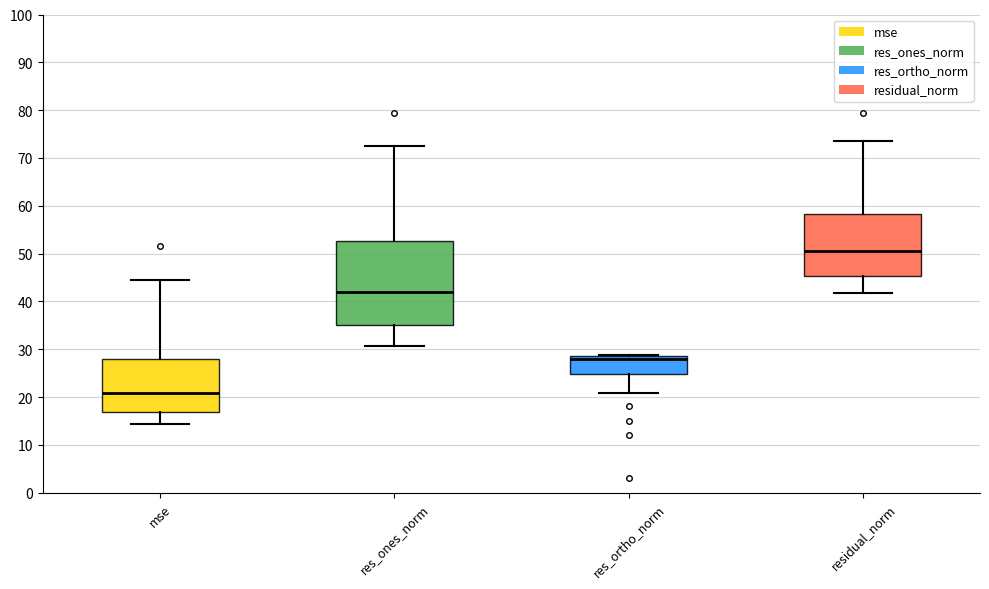

Reading left to right, read every box against the y-axis: the position of its median line, the range the box covers, and the ends of its whiskers. The values are not printed on the chart, so give them approximately, as read against the axis.

mse: median 21, box 17 to 28, whiskers 14 to 44
res_ones_norm: median 42, box 35 to 53, whiskers 31 to 73
res_ortho_norm: median 28, box 25 to 29, whiskers 21 to 29 (just above the box's upper edge)
residual_norm: median 50, box 45 to 58, whiskers 42 to 74